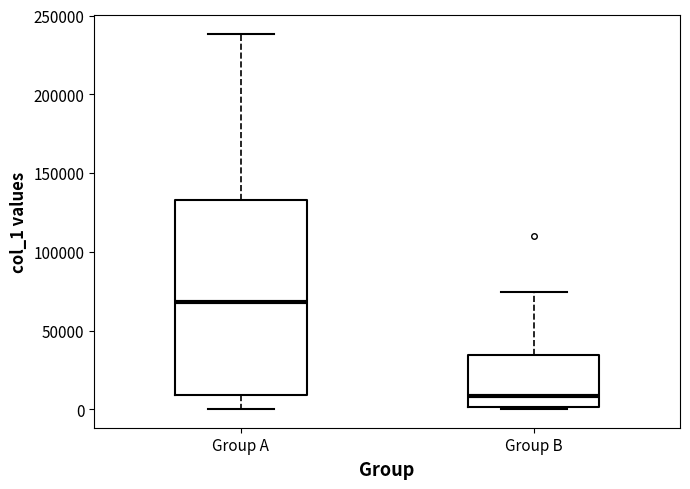

Comparing the boxes themselves (not the whiskers), which one is the tallest?

Group A